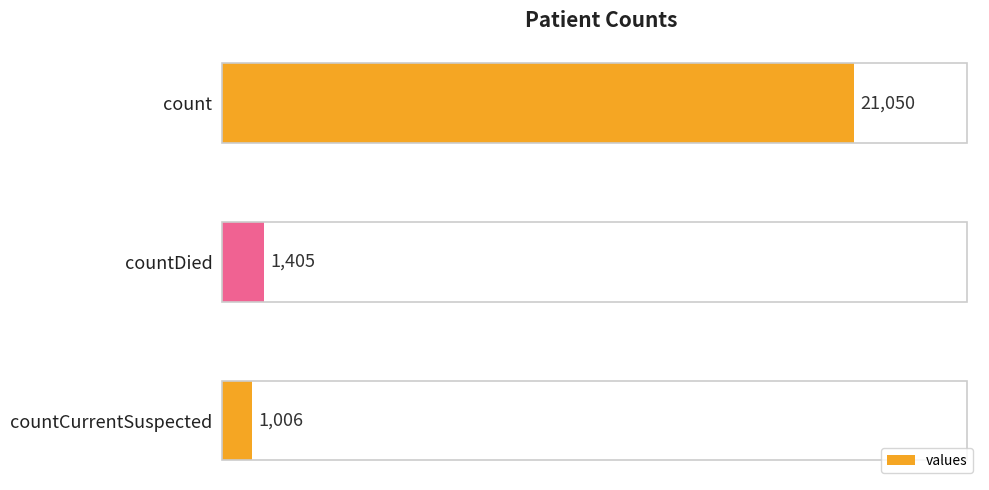

How many categories are shown in the chart?

3